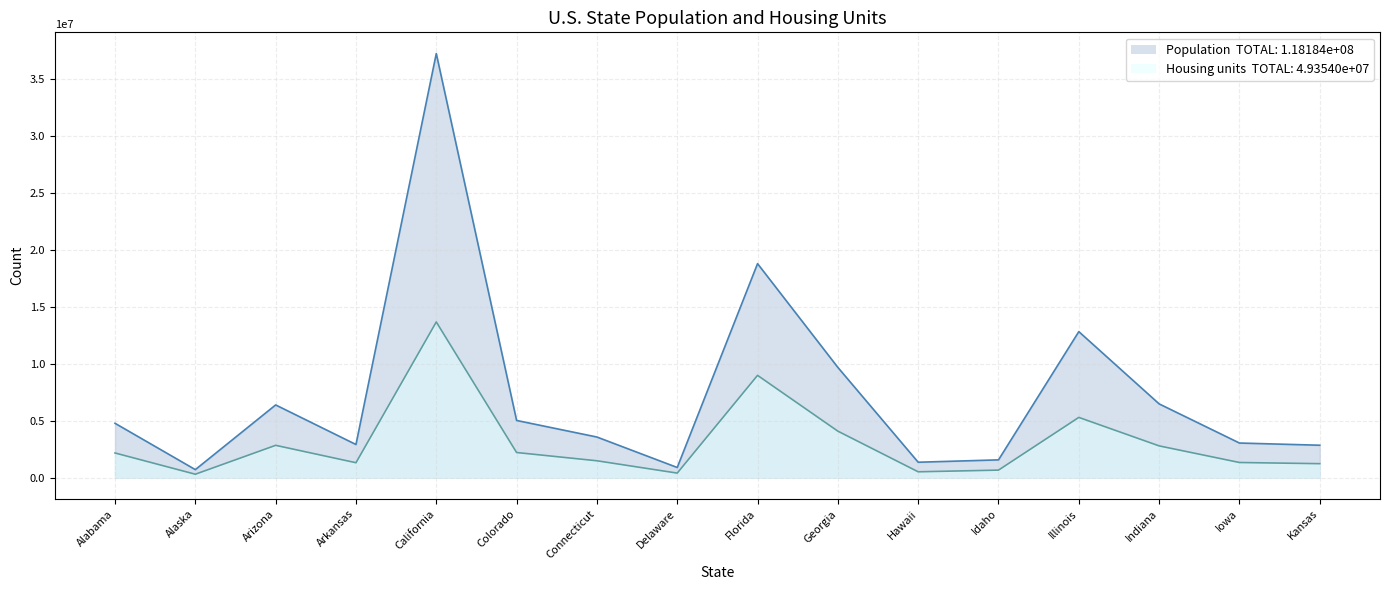

At which label does Housing units first exceed 2171853?

Arizona